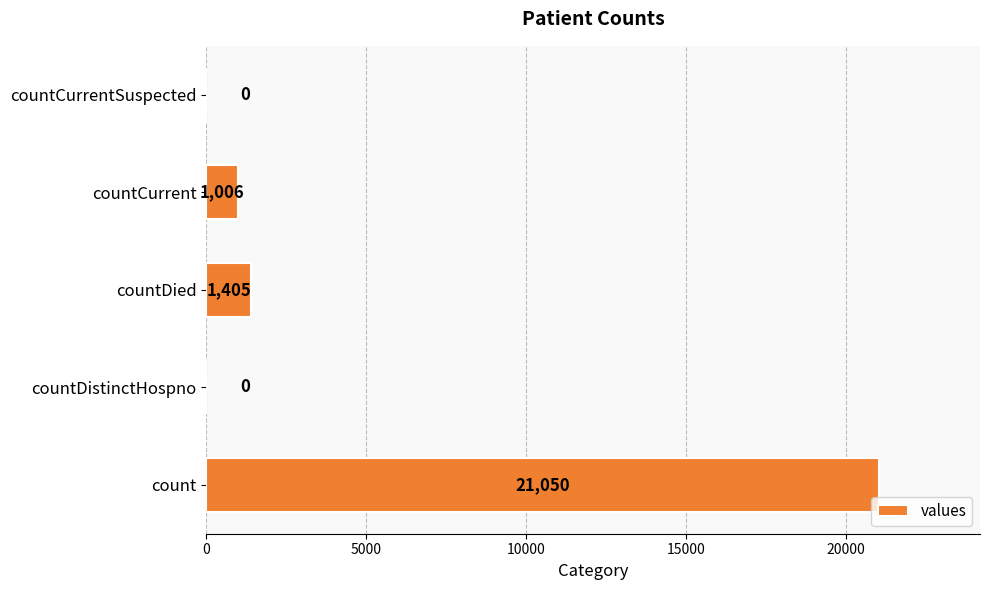

Which label corresponds to the largest value in the chart?

count